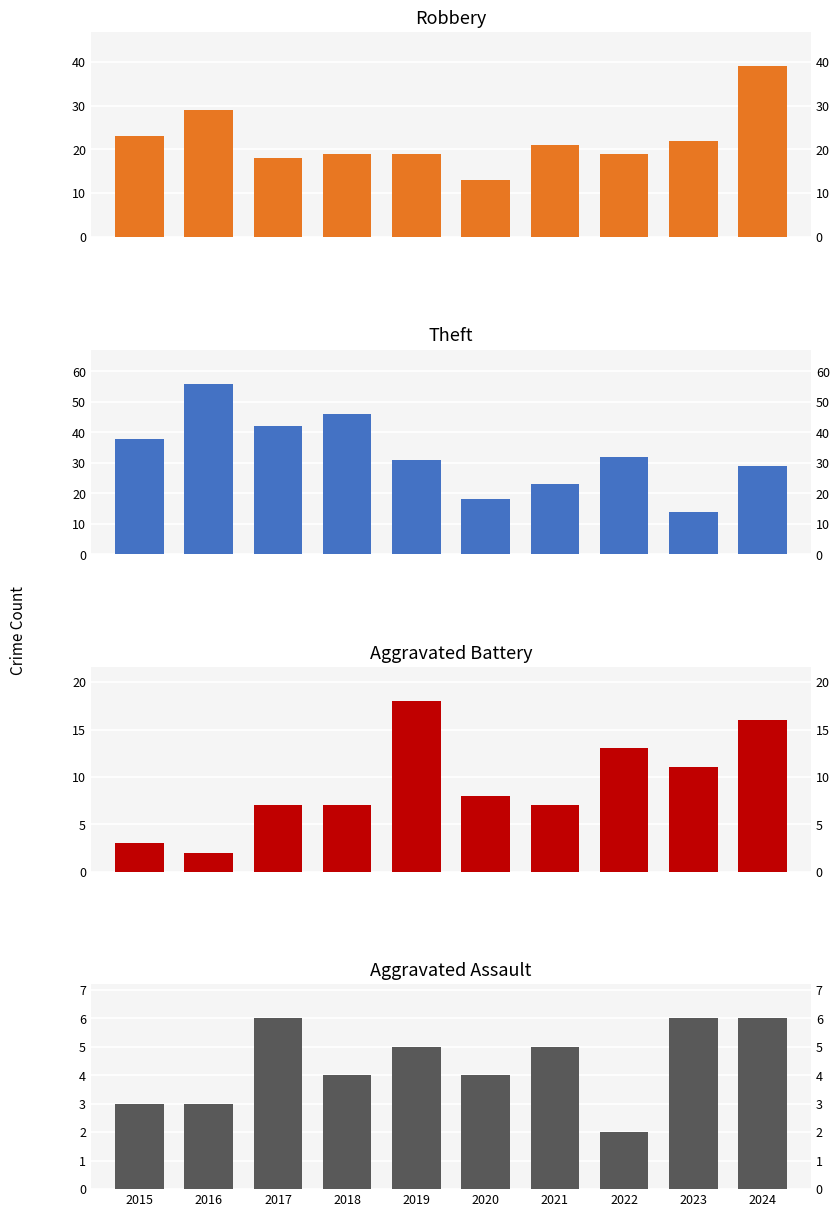

How many data points in Aggravated Assault are above 5?

3